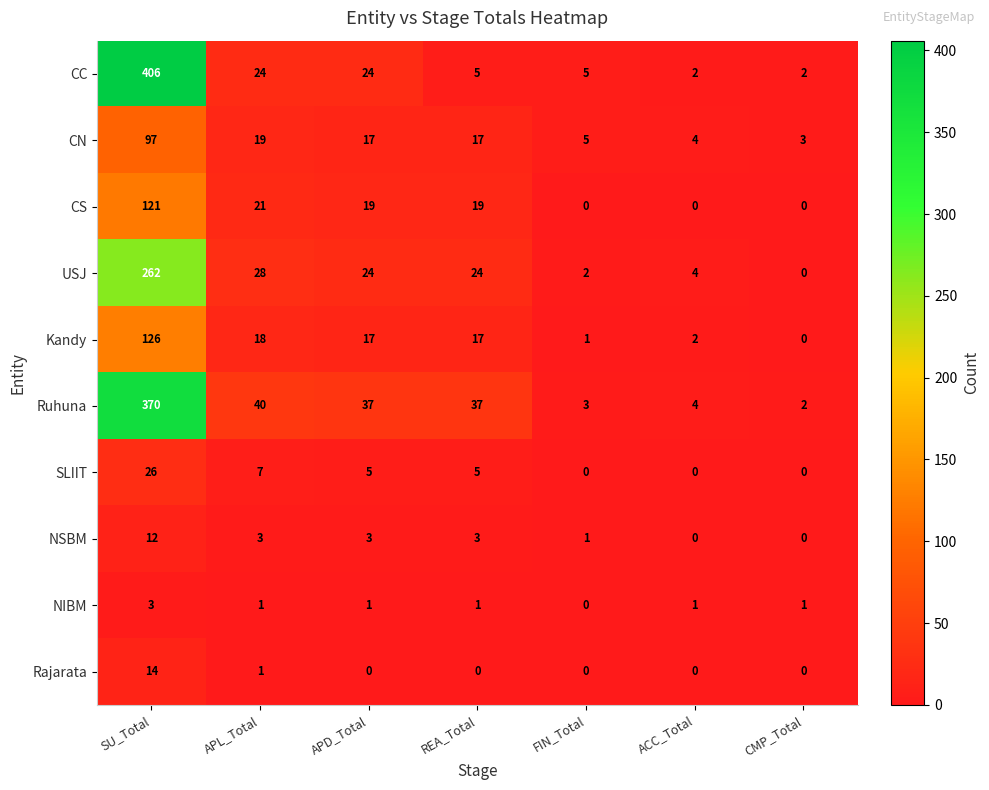

How many series are shown in this chart?

10